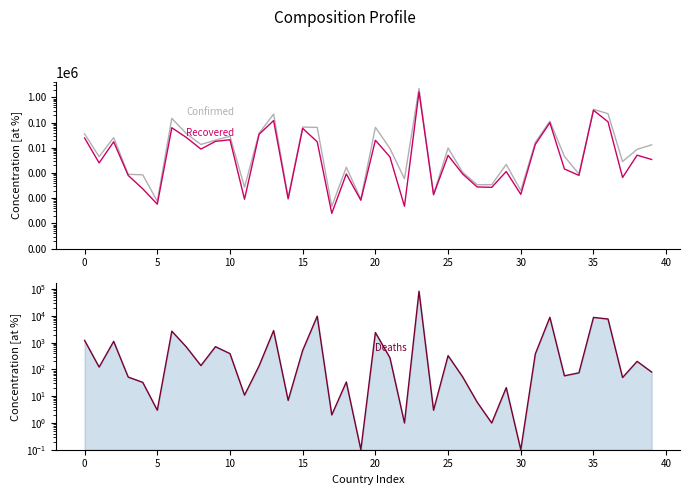

What is the label of the 10th point from the right?

30